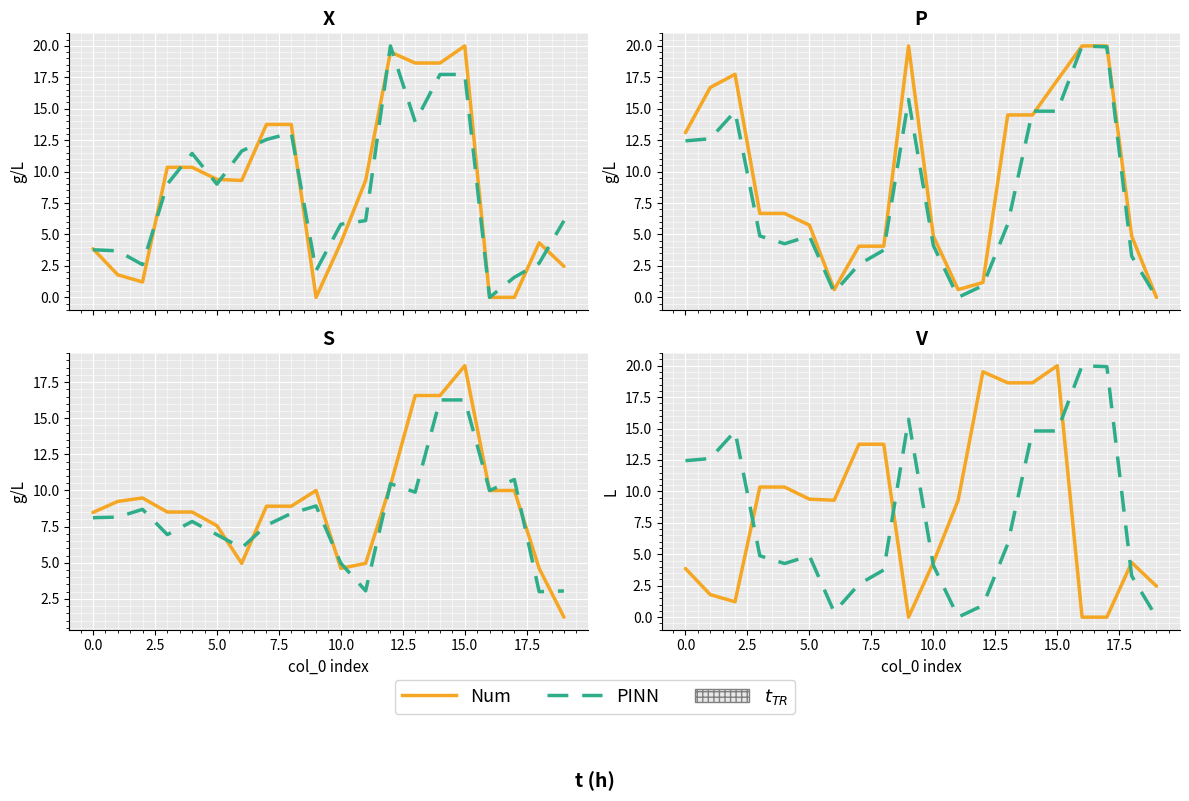

Is it true that Num equals 2.9 at 11?

False